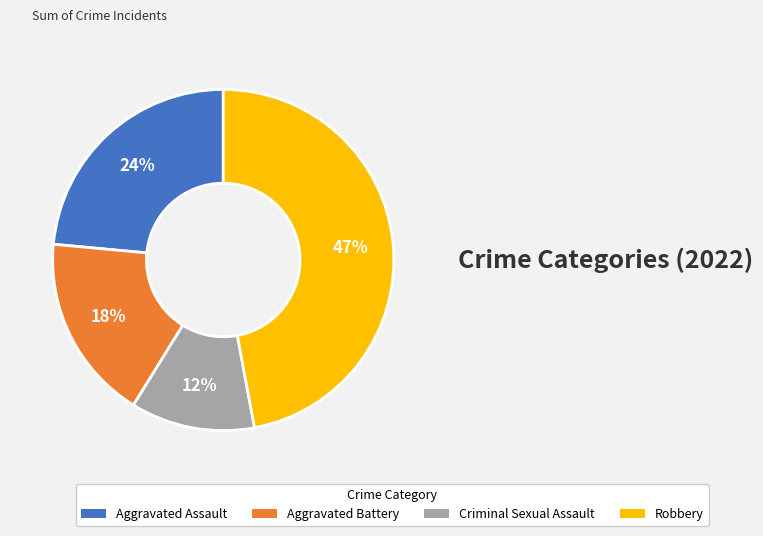

Is the sum of Robbery and Aggravated Assault greater than half?

Yes